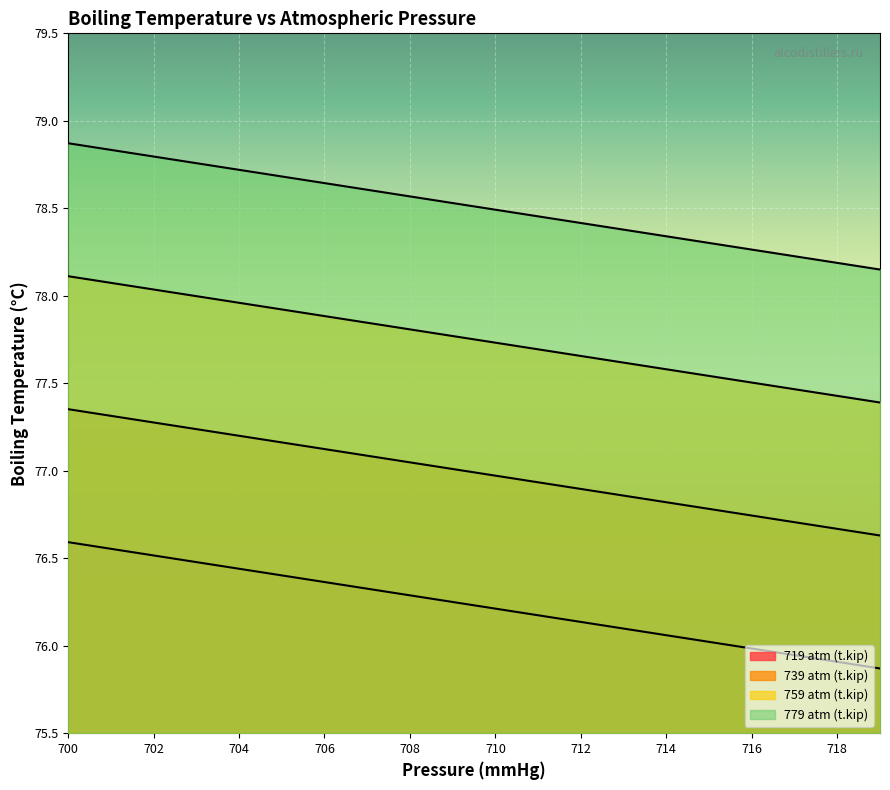

Rank the series by their maximum value, from lowest to highest.

719 atm (t.kip), 739 atm (t.kip), 759 atm (t.kip), 779 atm (t.kip)